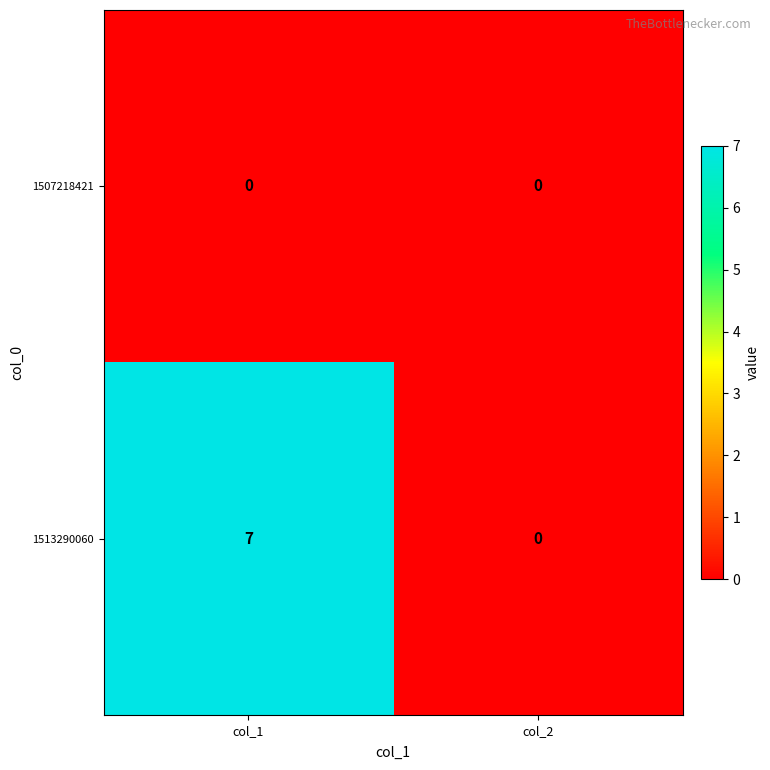

Which series has the largest range (max minus min)?

1513290060